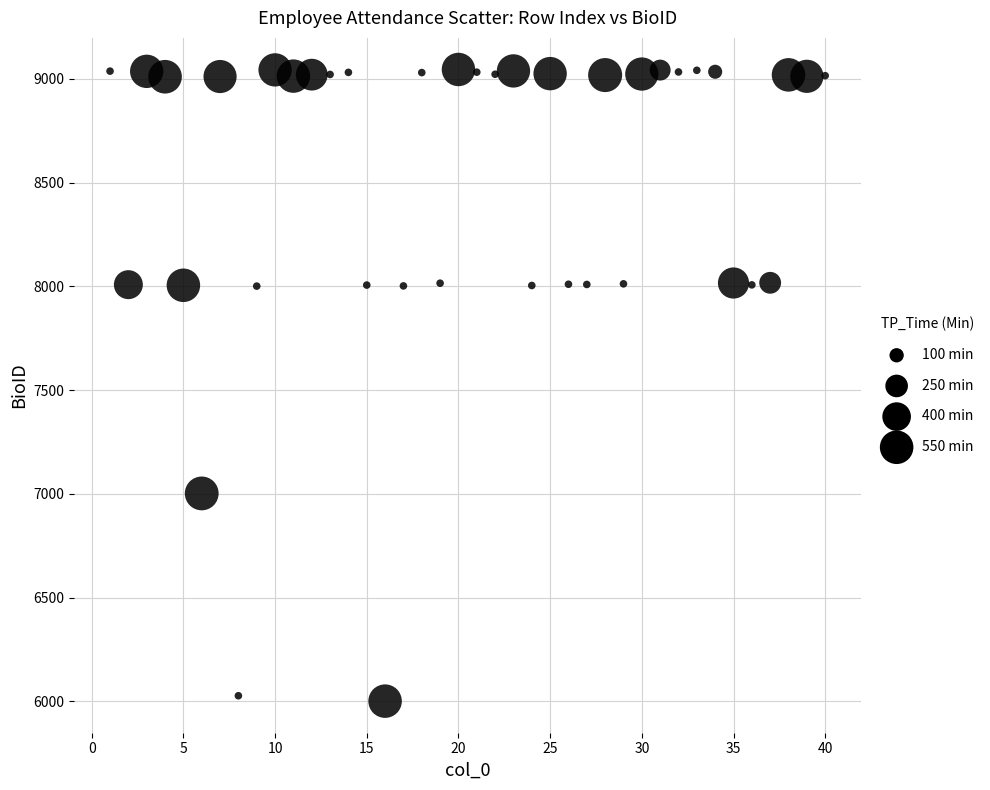

What is the range of Y values (max minus min)?

3044